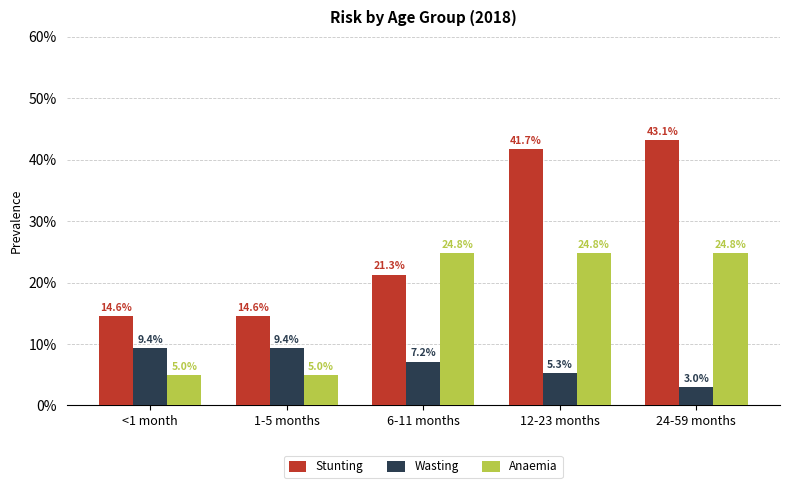

What is the total value across all series at <1 month?

0.3